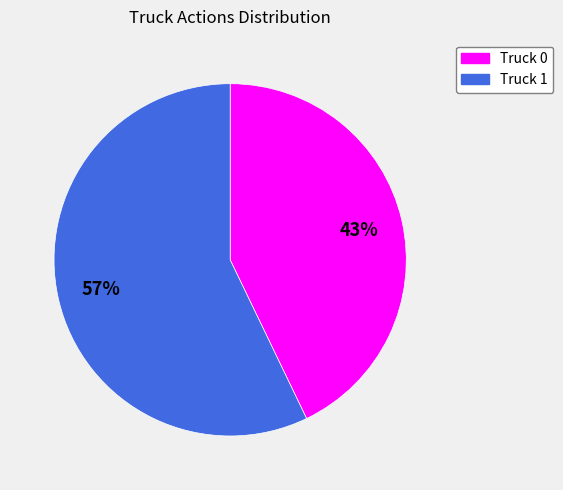

Does Truck 0 account for over 50% of the chart?

No